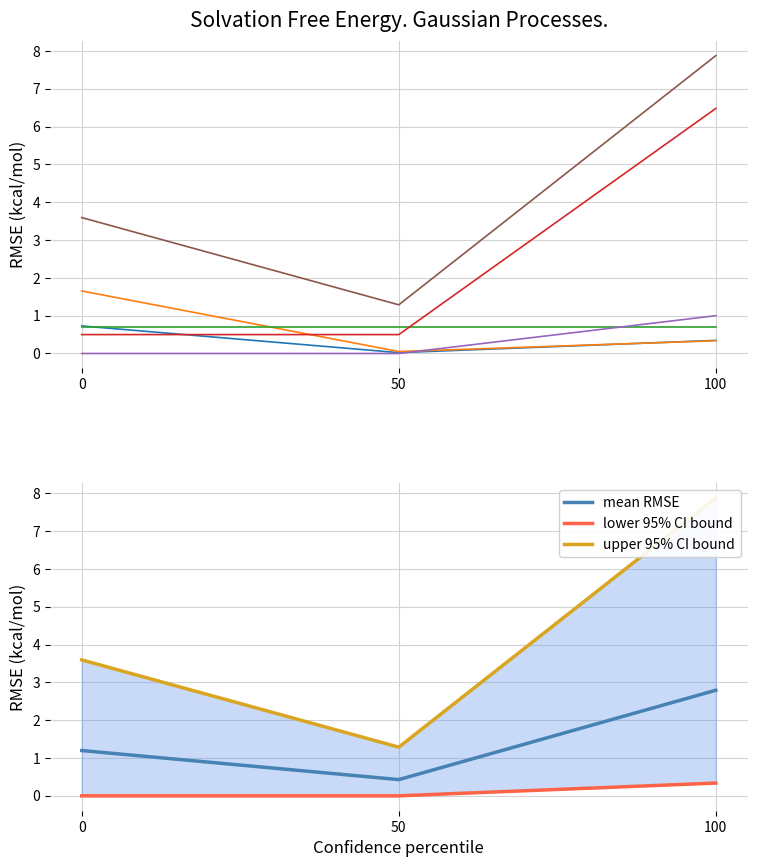

What is the value of the d2S point at the 3rd from the left?

0.3